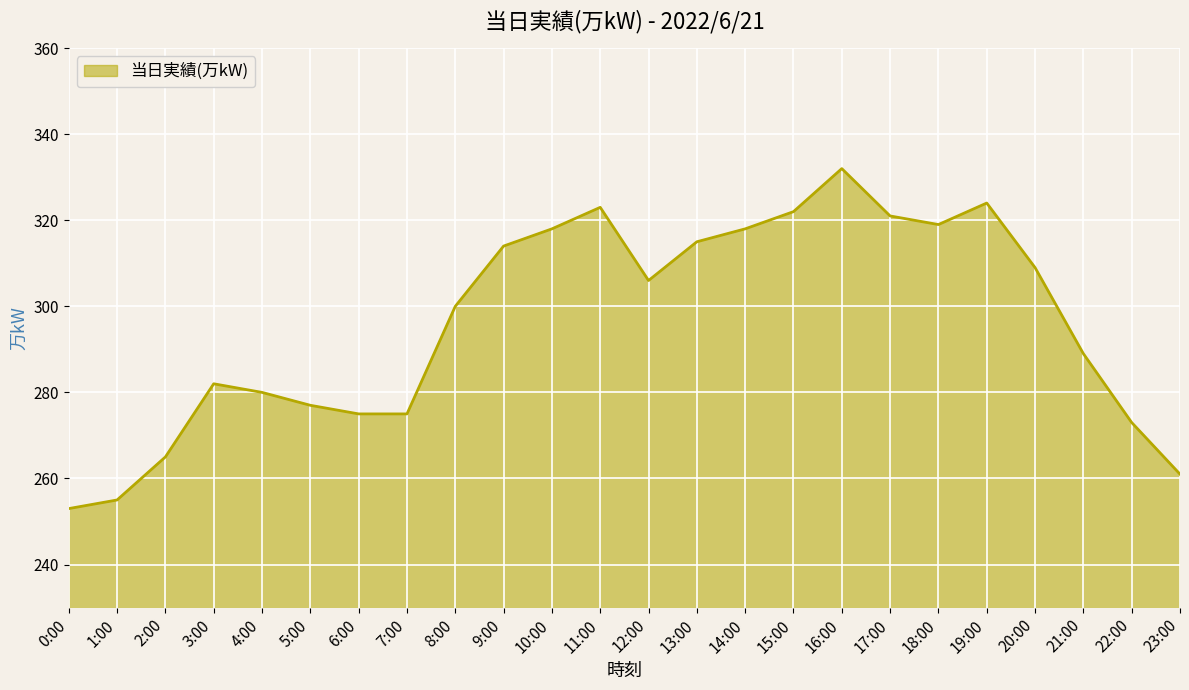

Reading left to right, list all the values displayed in this chart.

253	255	265	282	280	277	275	275	300	314	318	323	306	315	318	322	332	321	319	324	309	289	273	261